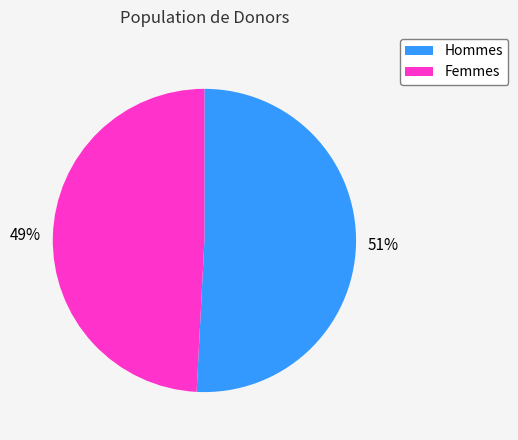

To the nearest percent, what is the average slice percentage?

50%